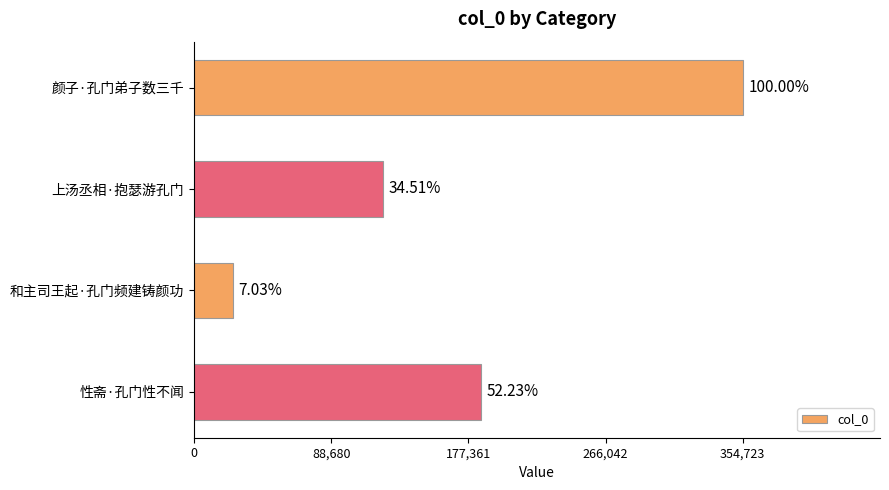

What is the average value?

171834